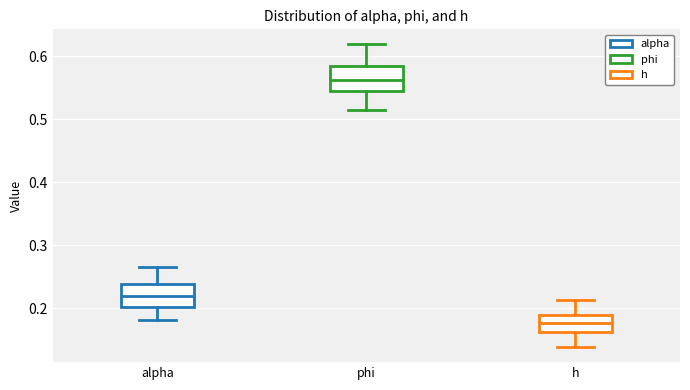

Where does the median line of the box for h sit on the y-axis? The values are not printed on the chart, so give them approximately, as read against the axis.

0.18